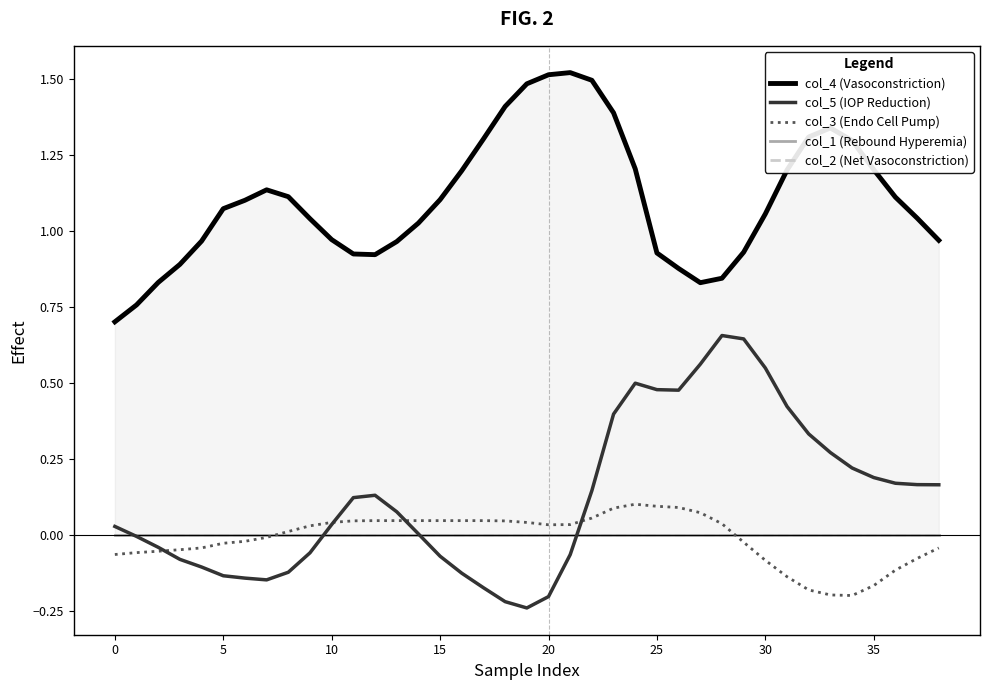

What is the difference between the highest and lowest values at 10?

1.0